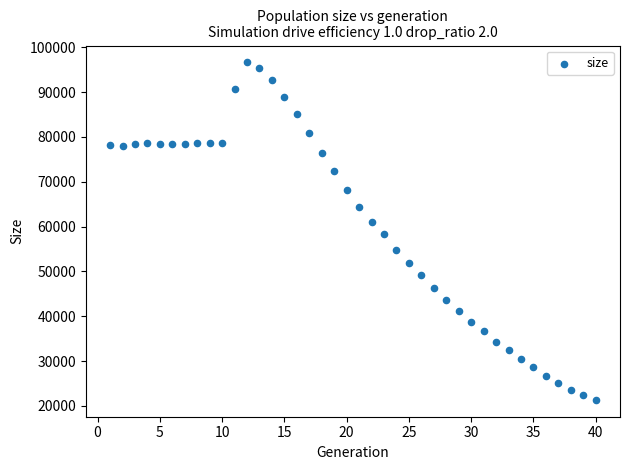

What is the range of X values (max minus min)?

39